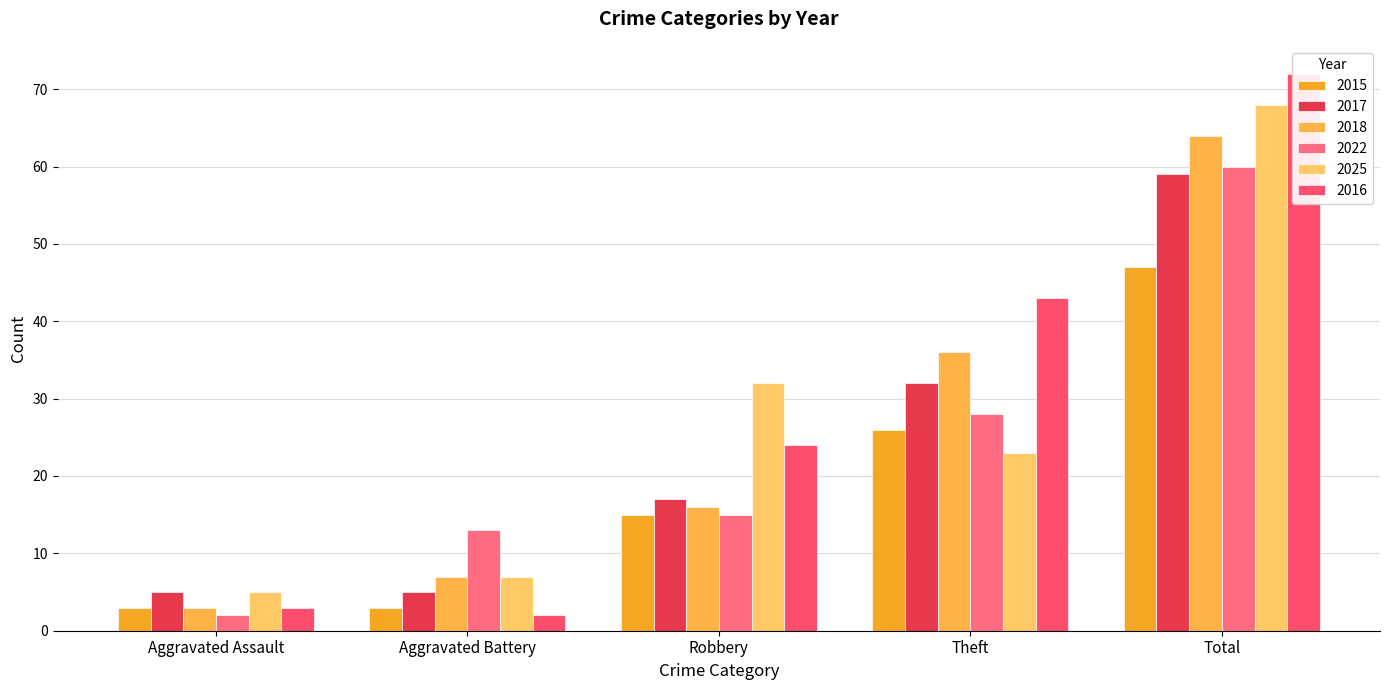

What is the sum of all 2025 values?

135